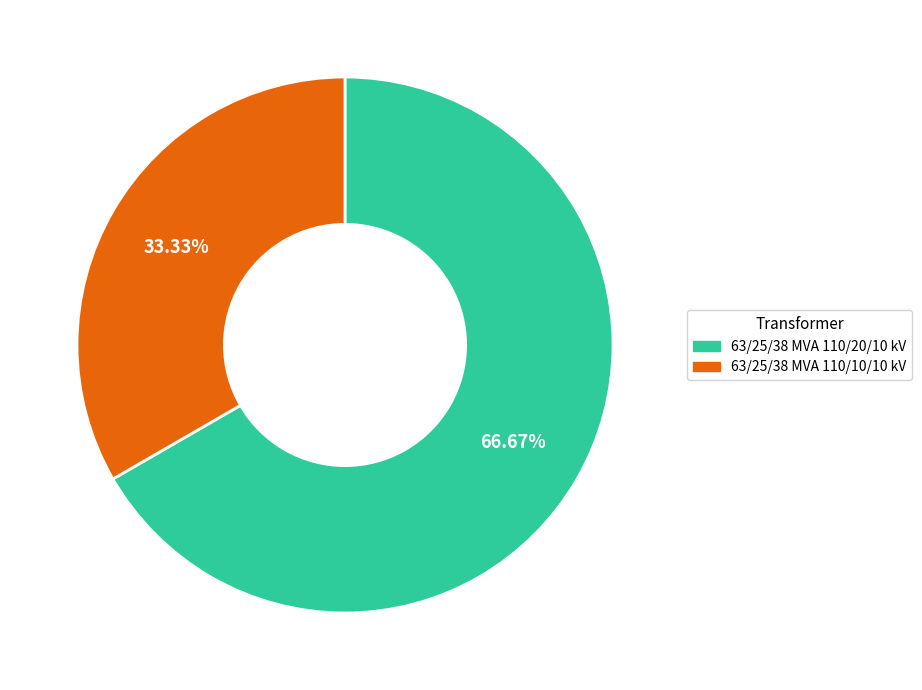

How many segments does this pie chart have?

2